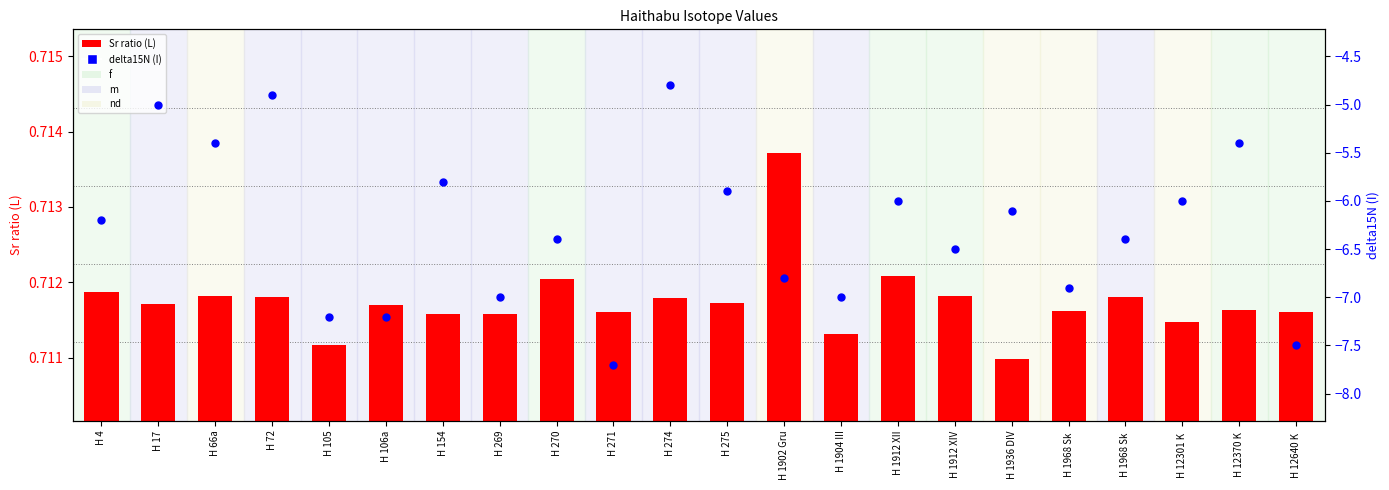

What is the total value across all series at H 1968 Sk ?

-6.2